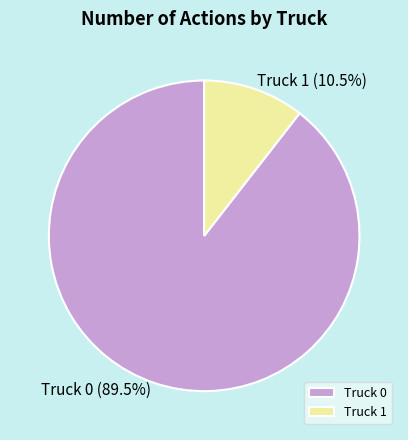

What percentage is NOT represented by Truck 0?

10.5%